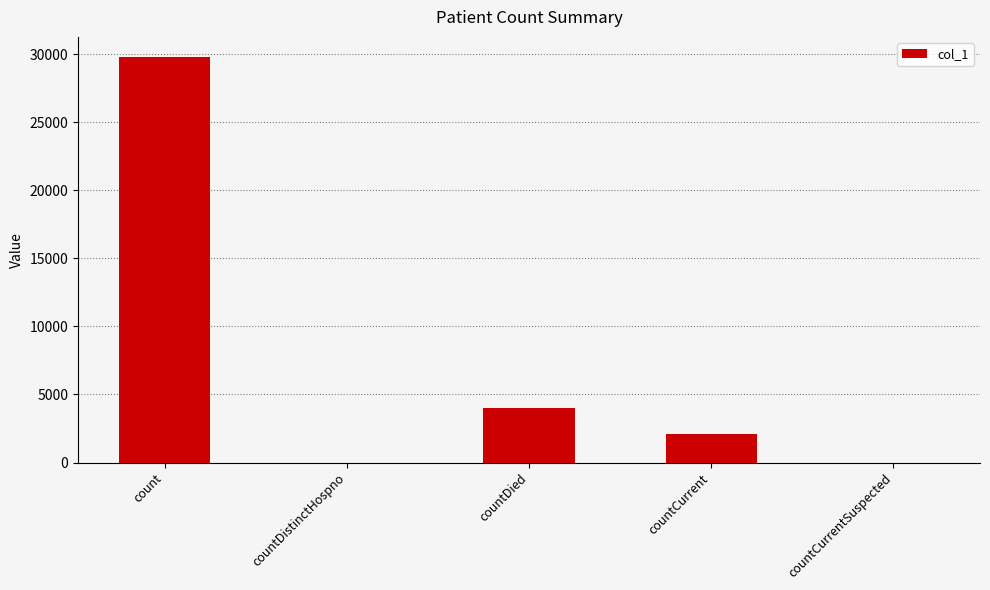

Reading left to right, what are all the values shown in this chart?

count=29774	countDistinctHospno=0	countDied=3979	countCurrent=2059	countCurrentSuspected=0